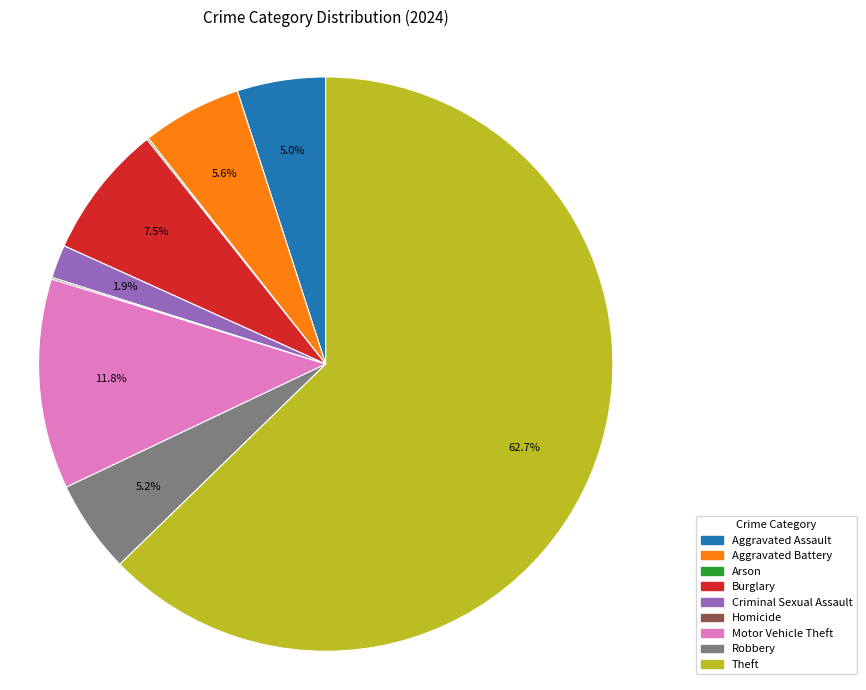

What is the ratio of the value at Aggravated Assault to the value at Aggravated Battery?

0.9